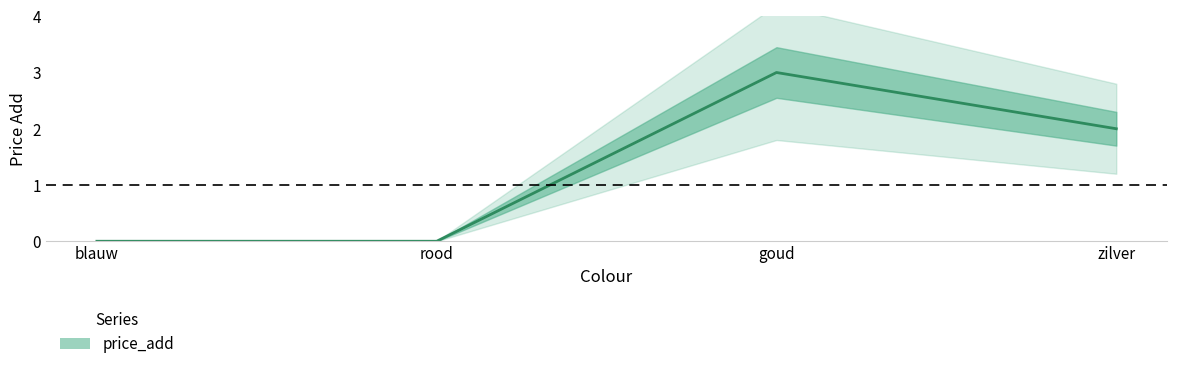

What is the label of the 2nd point from the right?

goud